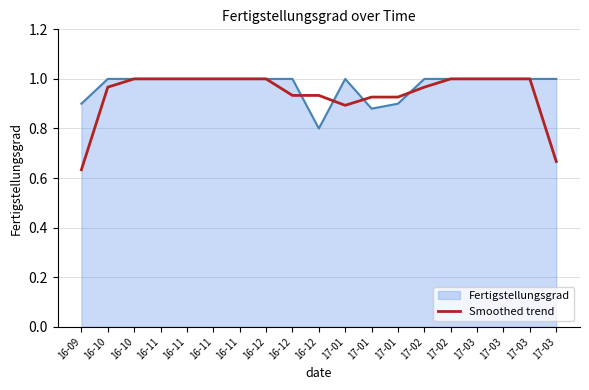

How many lines are shown in the chart?

2